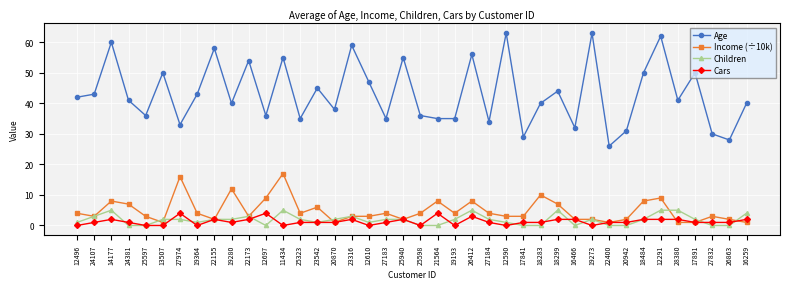

What is the highest value of the Age series?

63